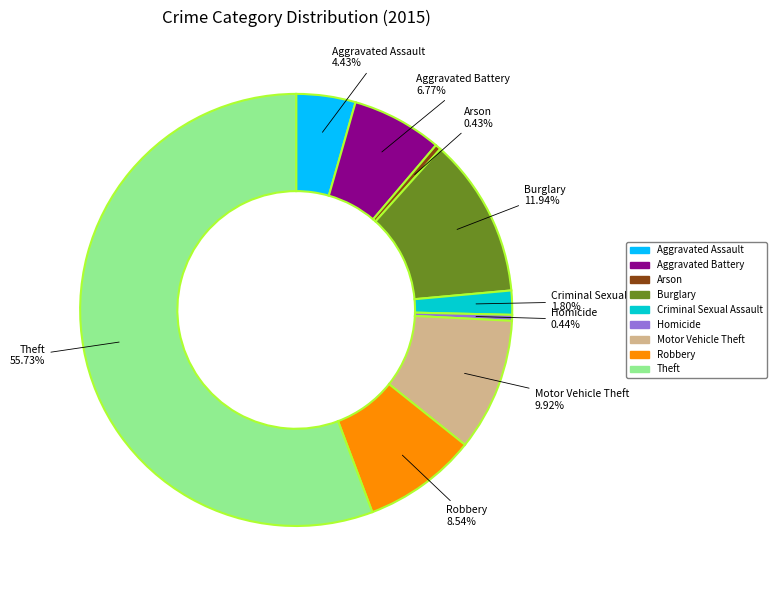

Which has a higher value, Theft or Burglary?

Theft